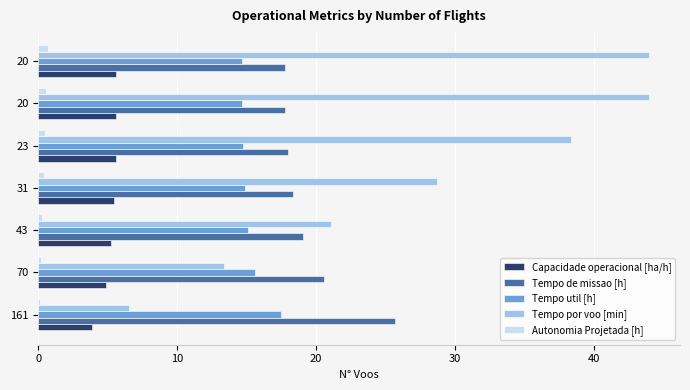

What is the sum of all Tempo por voo [min] values?

196.0